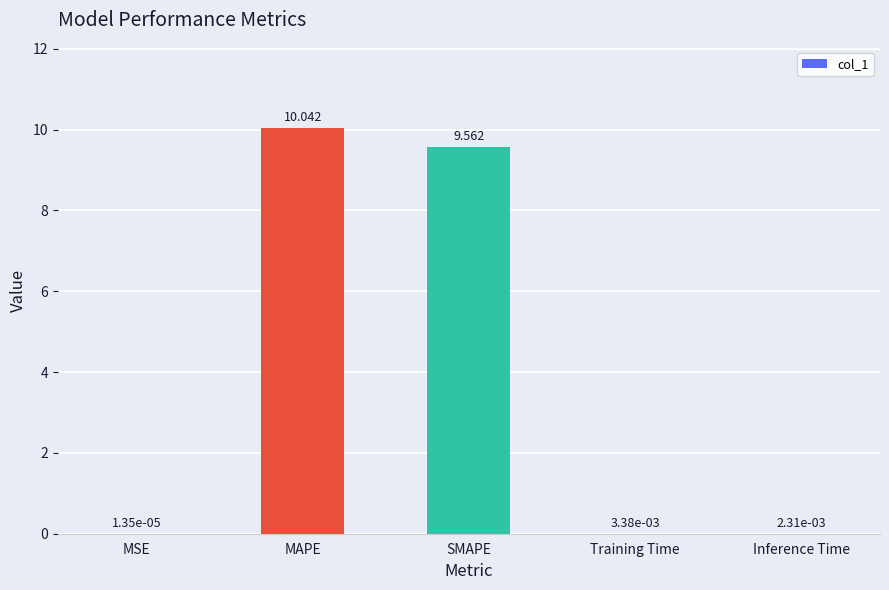

Which category has the highest value across all series?

MAPE